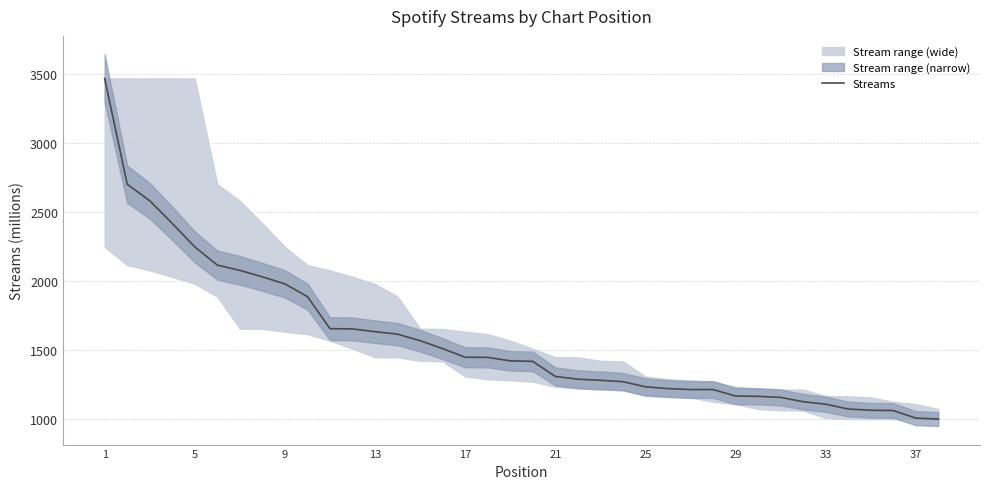

What is the highest value of the Streams series?

3468